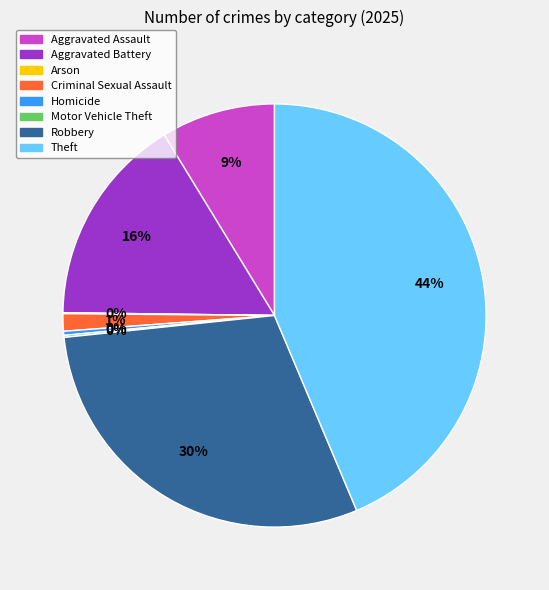

Is there a majority slice in this chart?

No